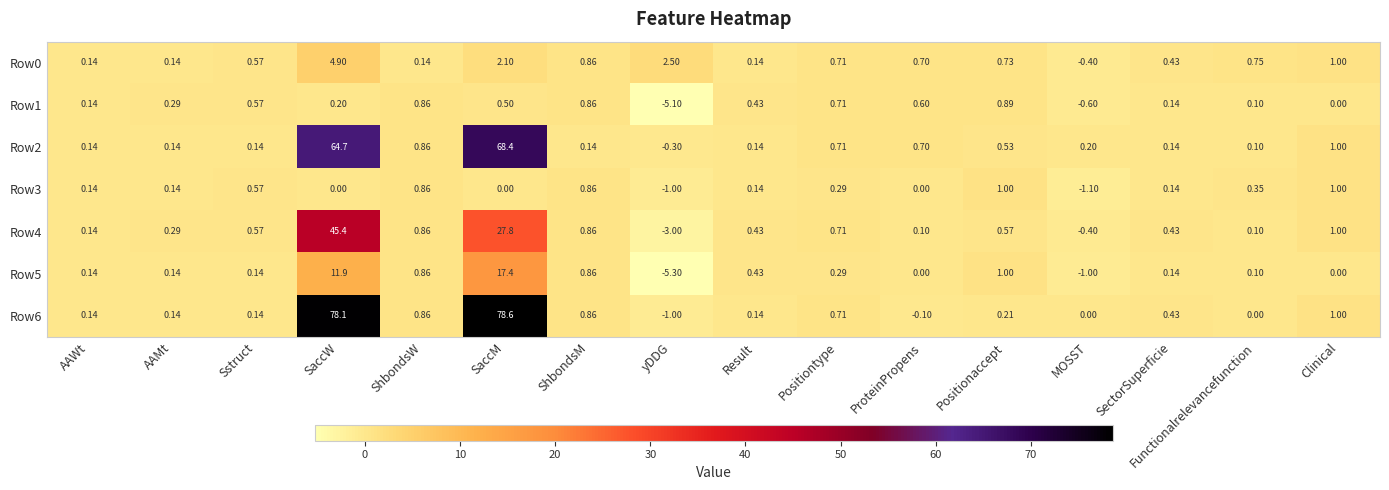

At which label is Row0 closest to 2?

SaccM